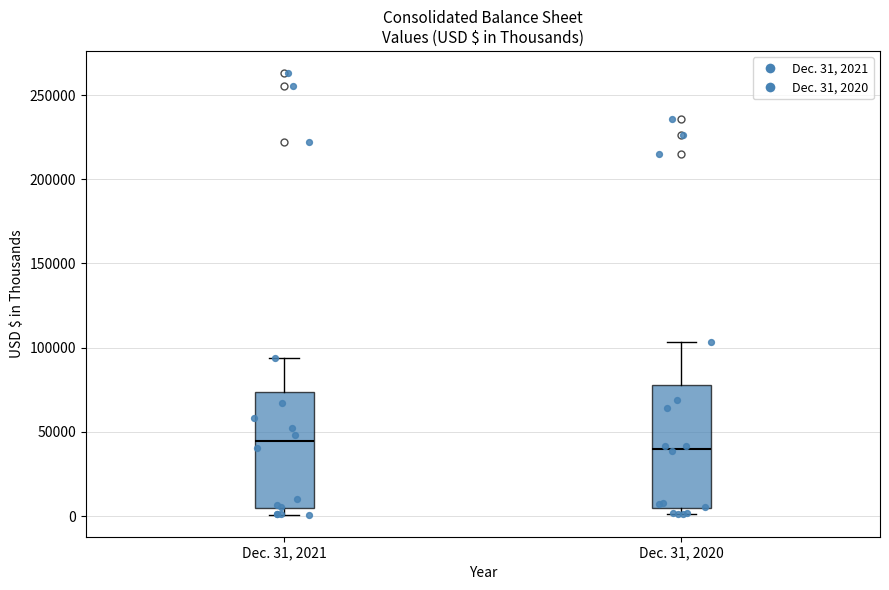

Reading left to right, read every box against the y-axis: the position of its median line, the range the box covers, and the ends of its whiskers. The values are not printed on the chart, so give them approximately, as read against the axis.

Dec. 31, 2021: median 45000, box 5000 to 75000, whiskers 0 to 95000
Dec. 31, 2020: median 40000, box 5000 to 80000, whiskers 0 to 105000